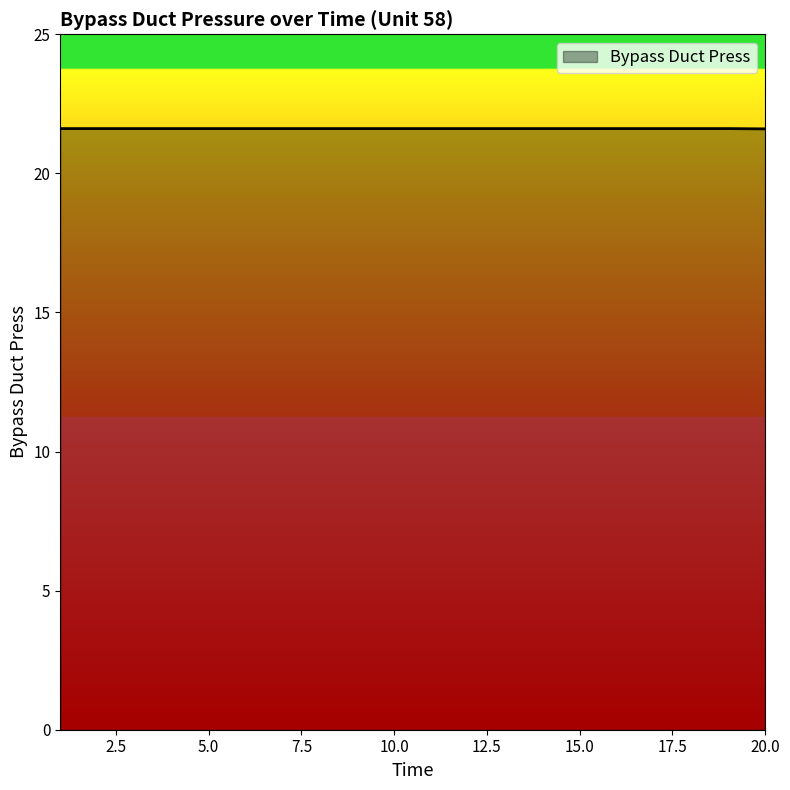

What is the minimum value shown in the chart?

21.6